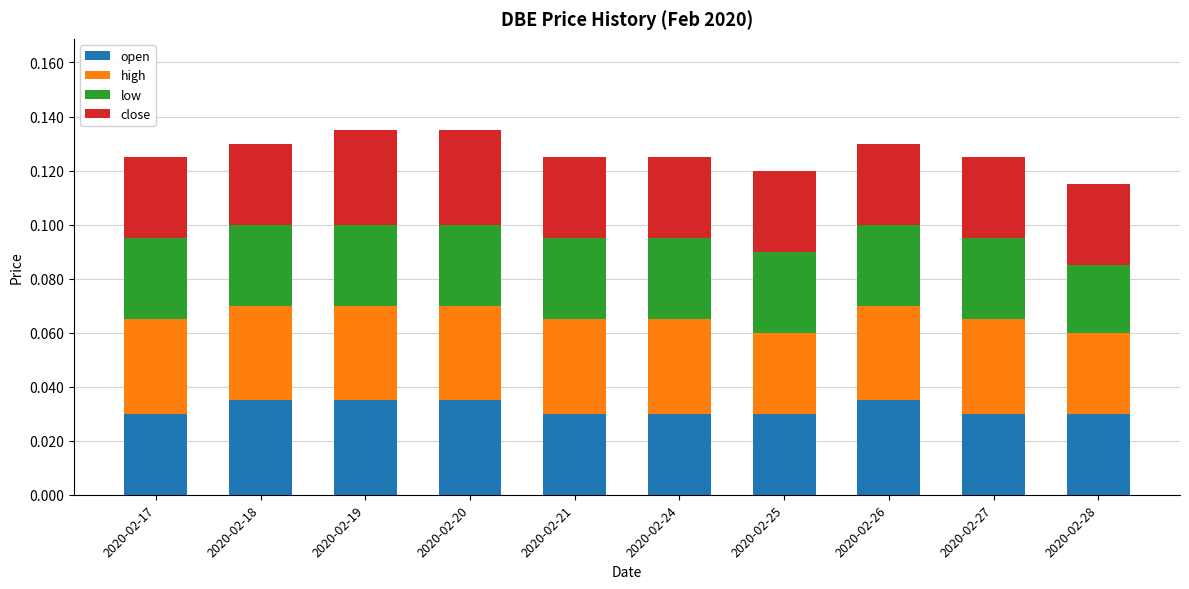

The open series shows 0.1 at 2020-02-19. True or false?

False